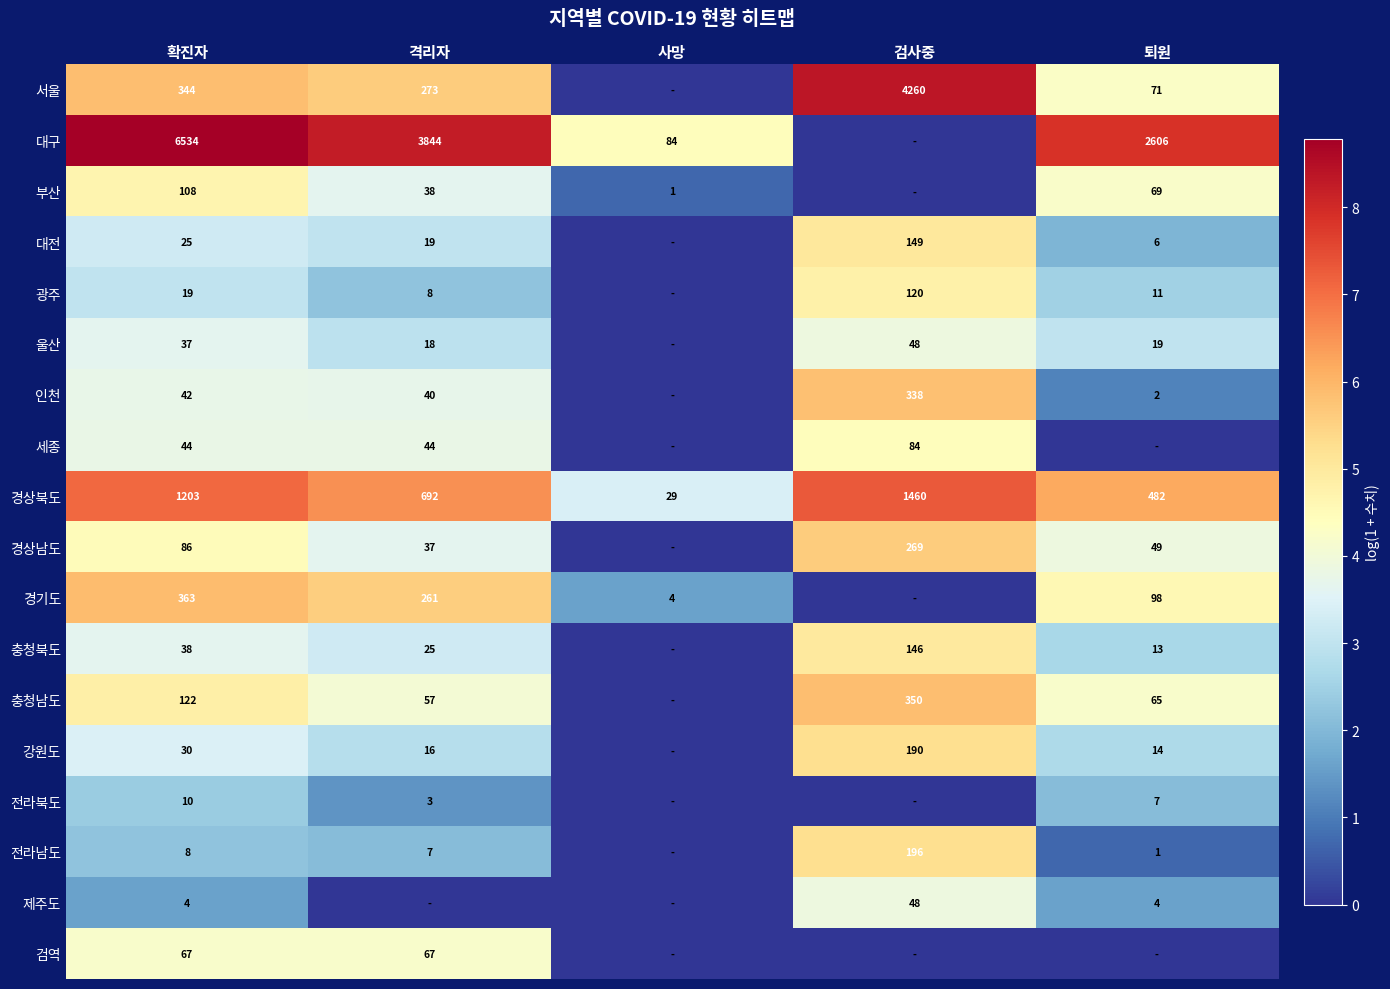

What is the total value across all series at 확진자?

9084